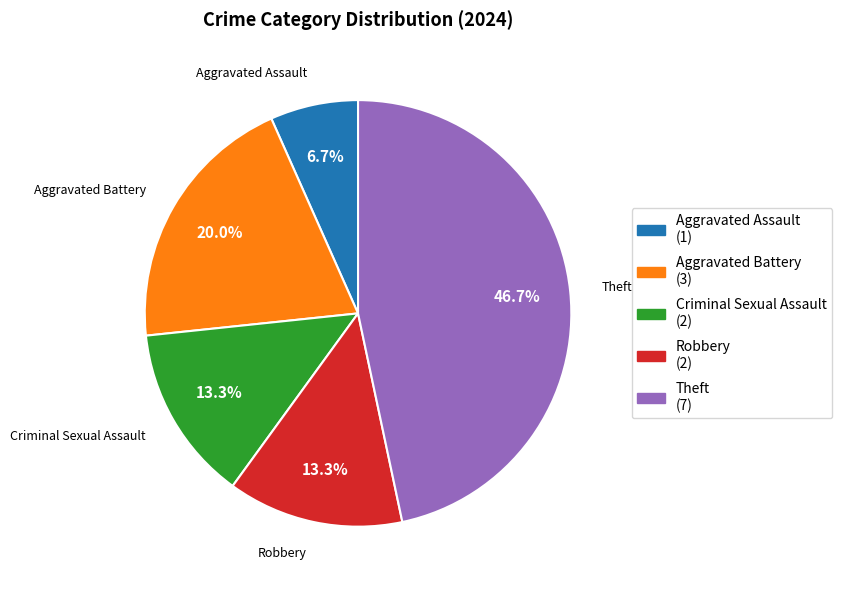

How many segments does this pie chart have?

5